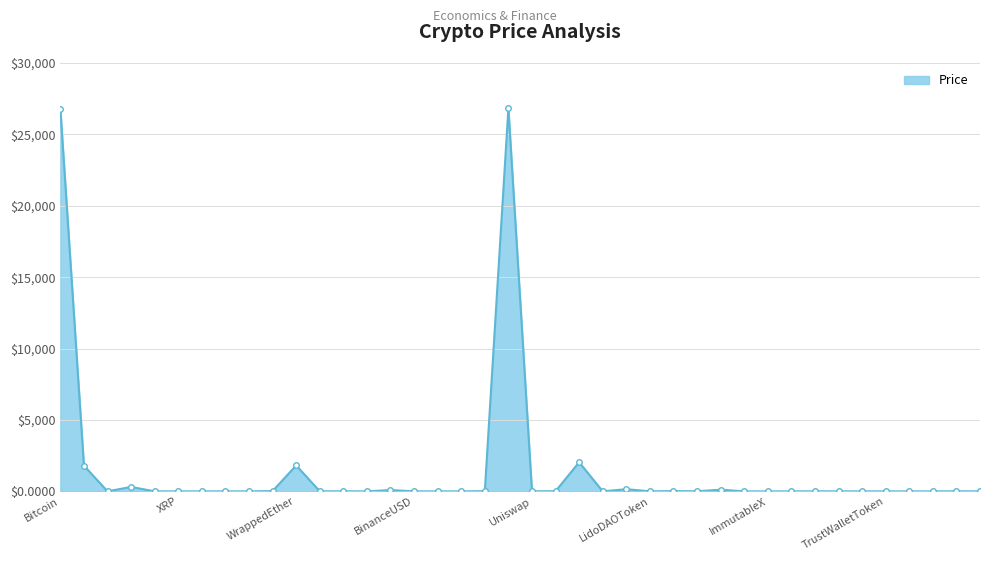

True or false: the data has more than 1 interior local peaks.

True